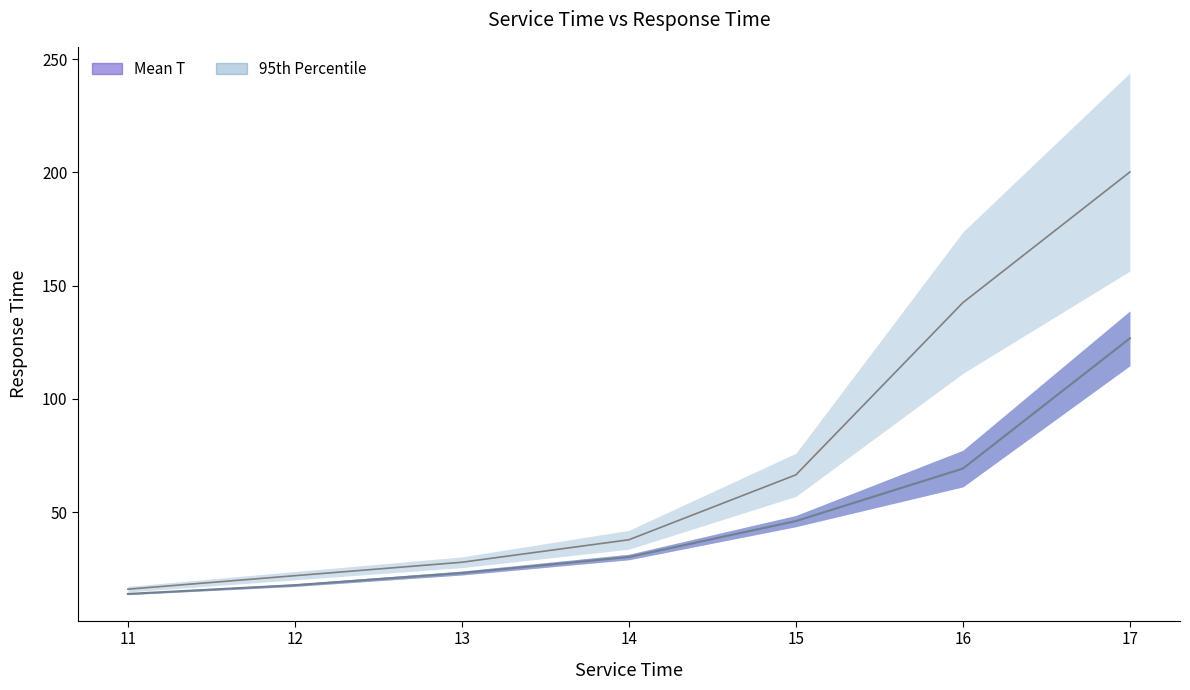

Rank the series at 12 from lowest to highest value.

Mean T, 95th Percentile